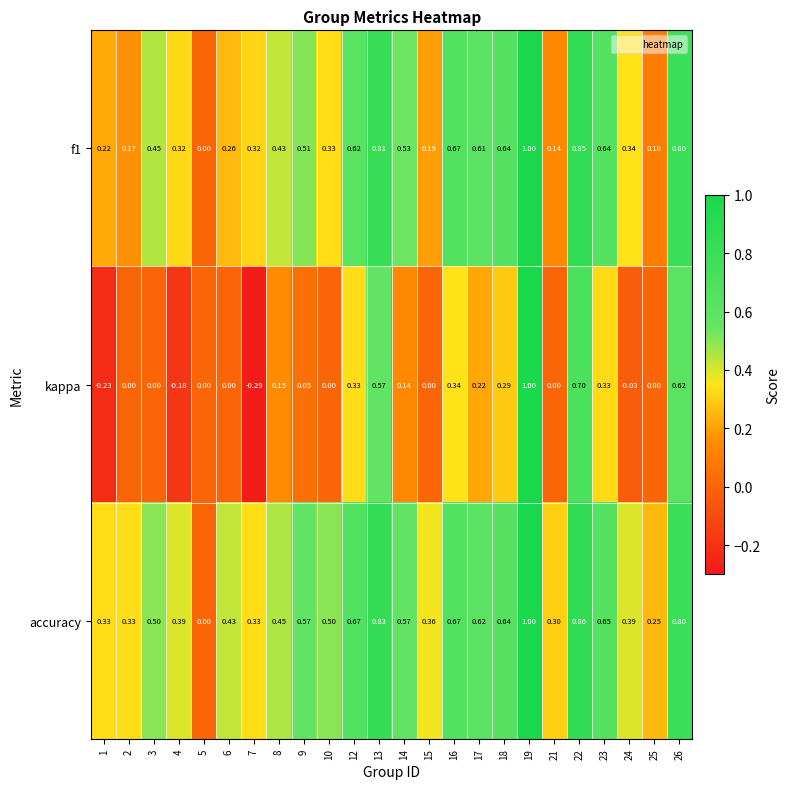

How many categories are shown in the chart?

24